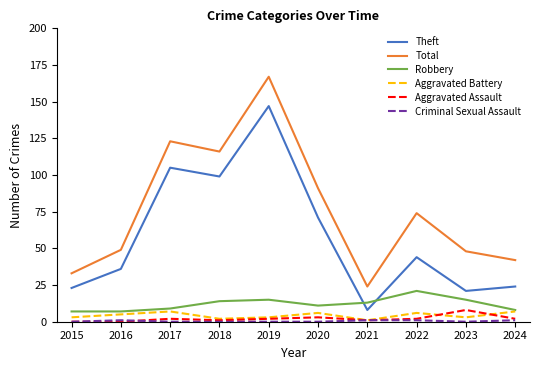

At which label is Total closest to 95?

2020